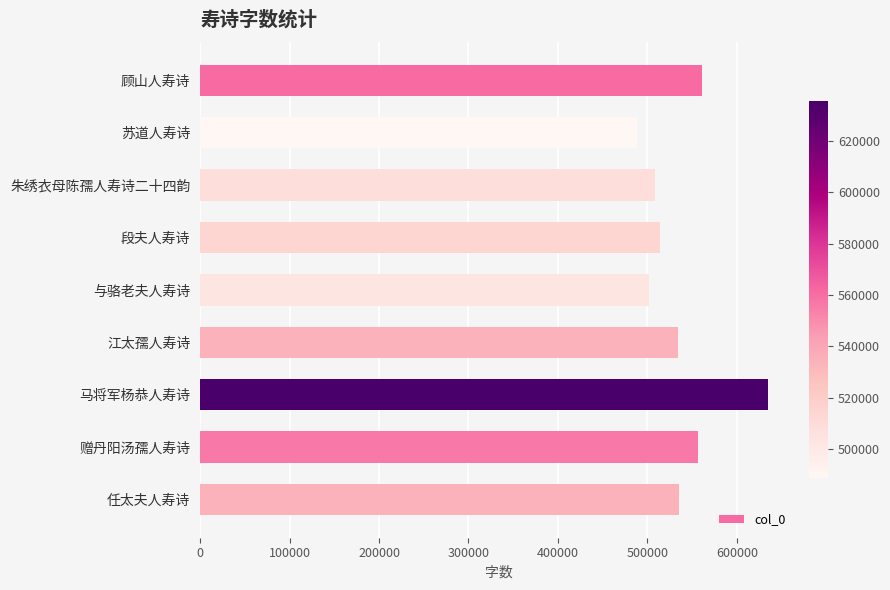

Between 马将军杨恭人寿诗 and 苏道人寿诗, which is larger?

马将军杨恭人寿诗